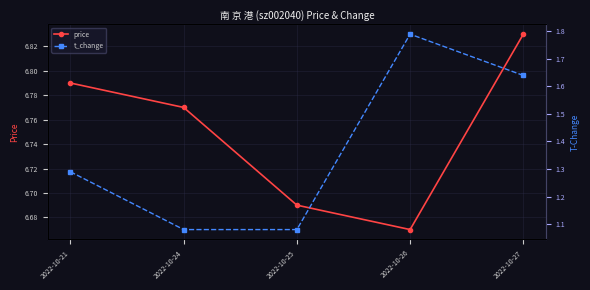

What is the spread (max minus min) of values at 2022-10-27?

5.2